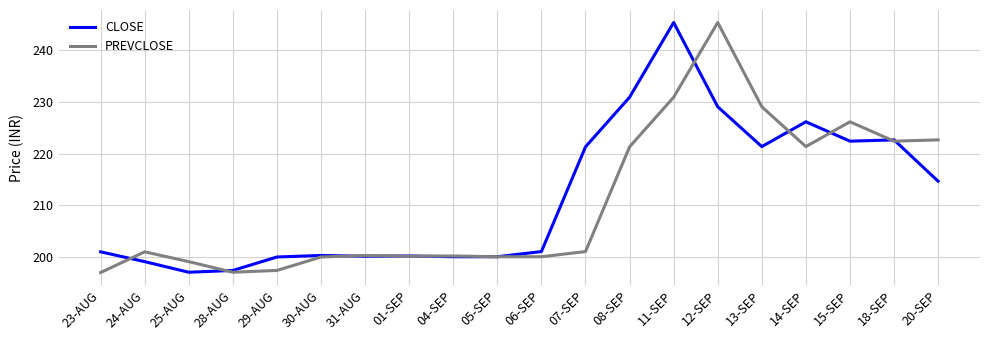

What position from the left is 01-SEP?

8